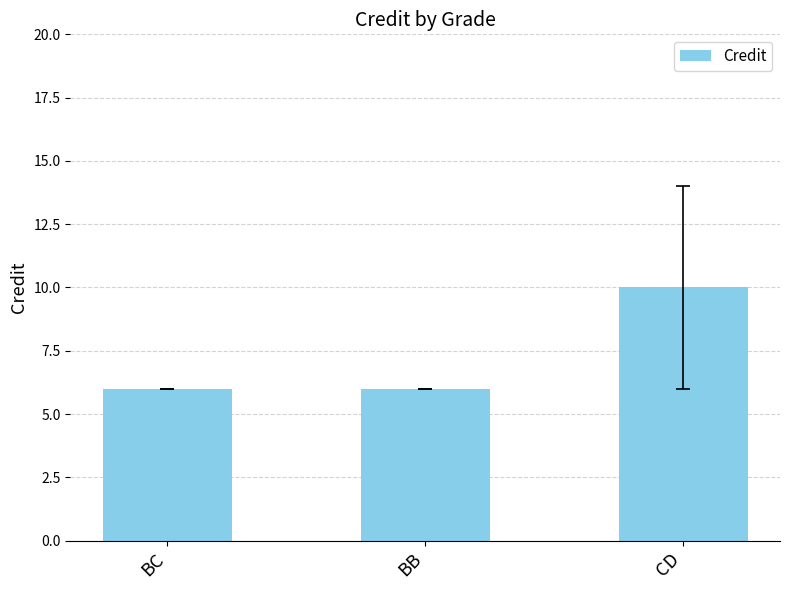

How many series are shown in this chart?

1